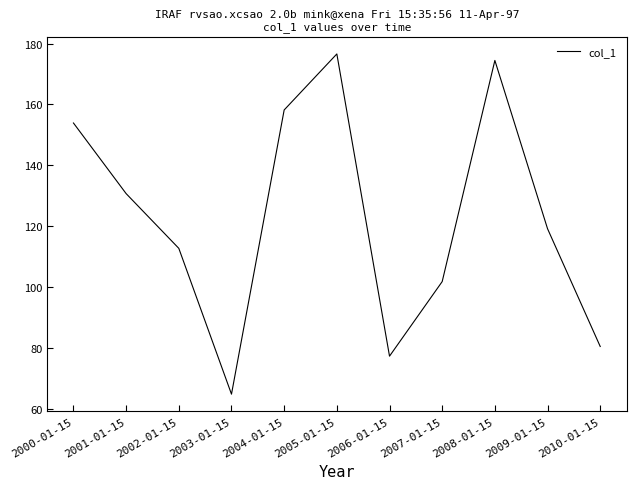

Does the chart have visible grid lines?

No